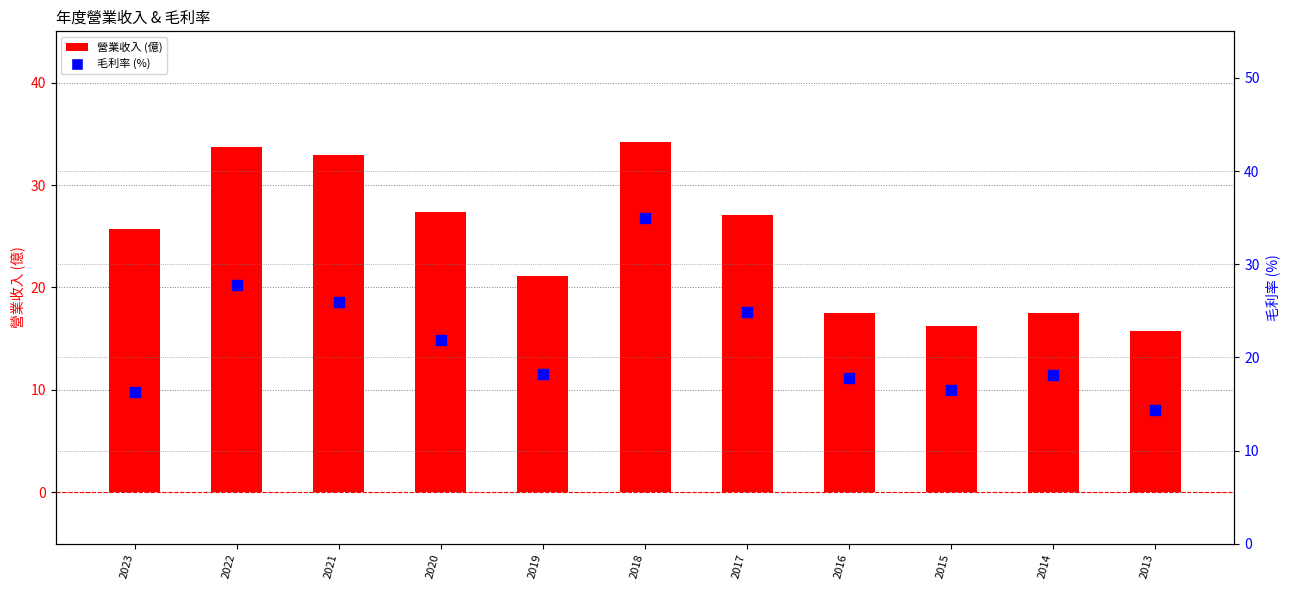

Which series reaches the minimum Y coordinate?

毛利率